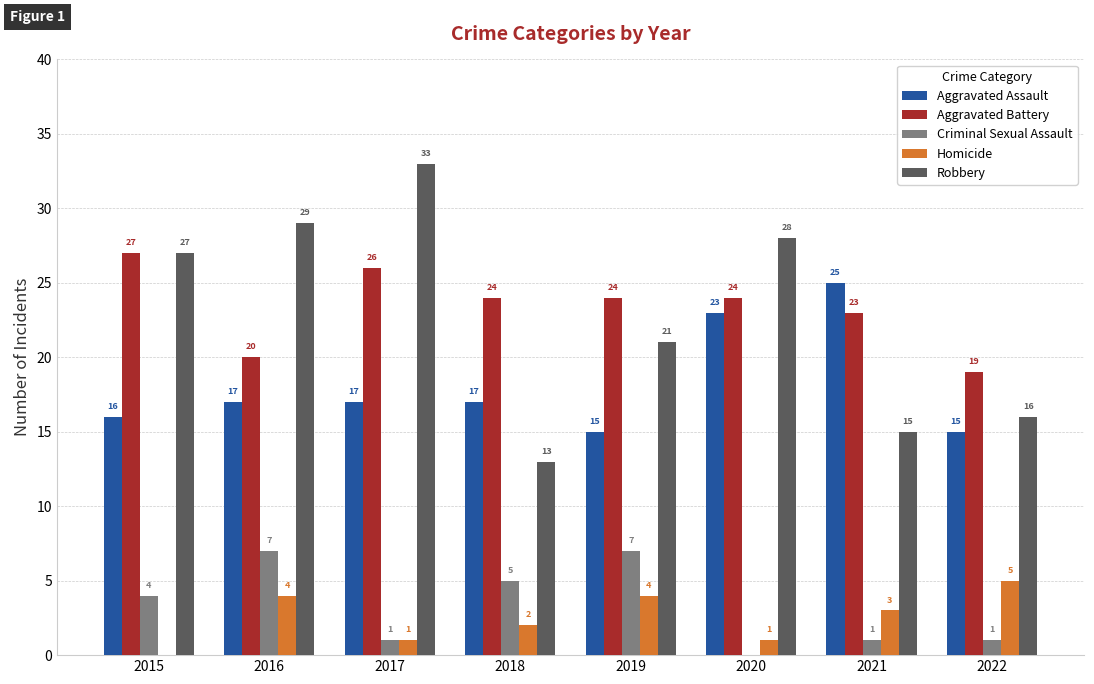

Where is Criminal Sexual Assault nearest to the value 3?

2015